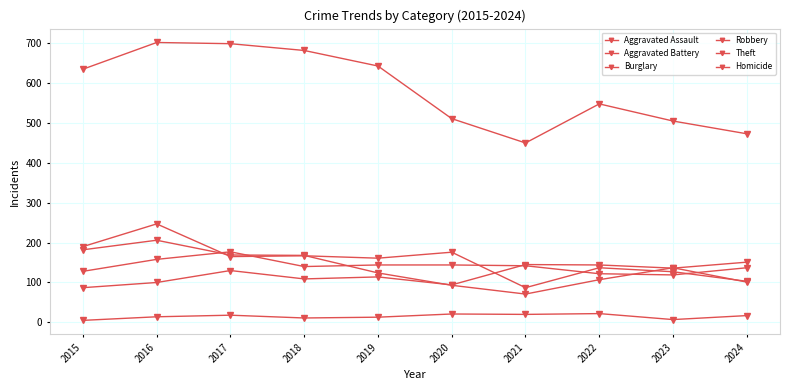

How many categories are shown in the chart?

10